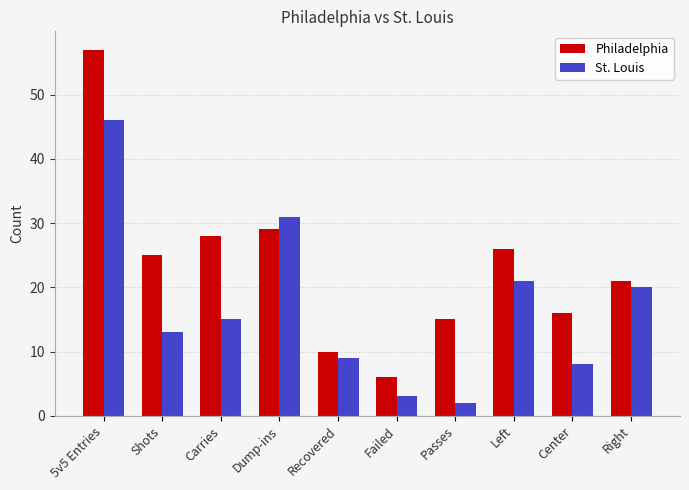

What is the difference between the maximum and minimum values in the Philadelphia series?

51